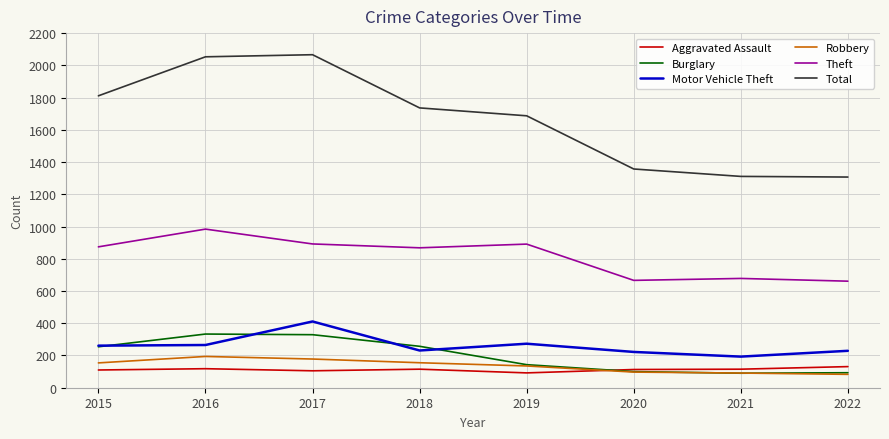

What is the minimum value shown in the chart?

83